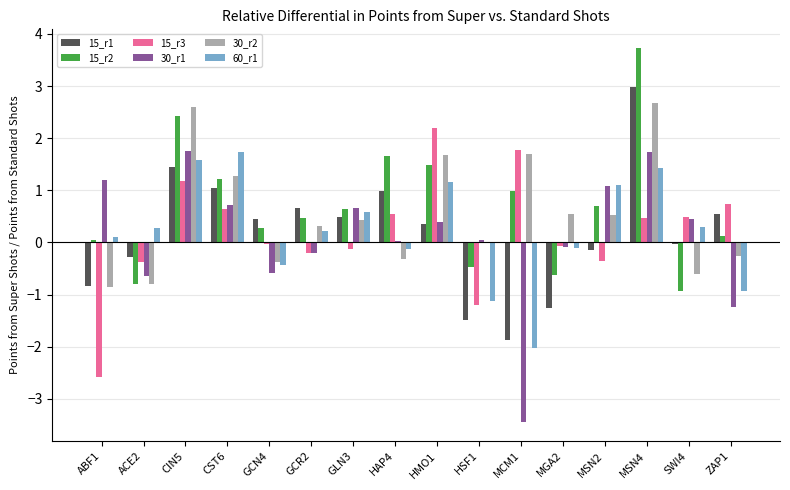

At which label is 15_r1 closest to 0?

SWI4